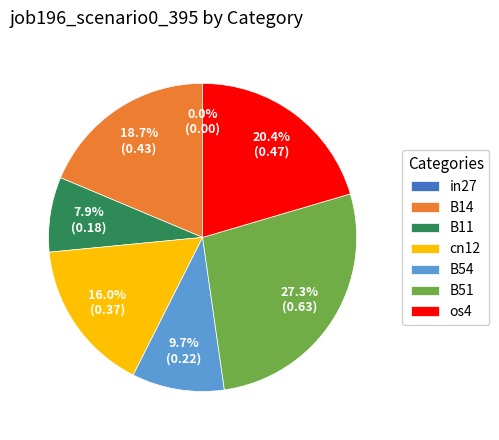

Is it true that in27 is 7% of the pie?

False